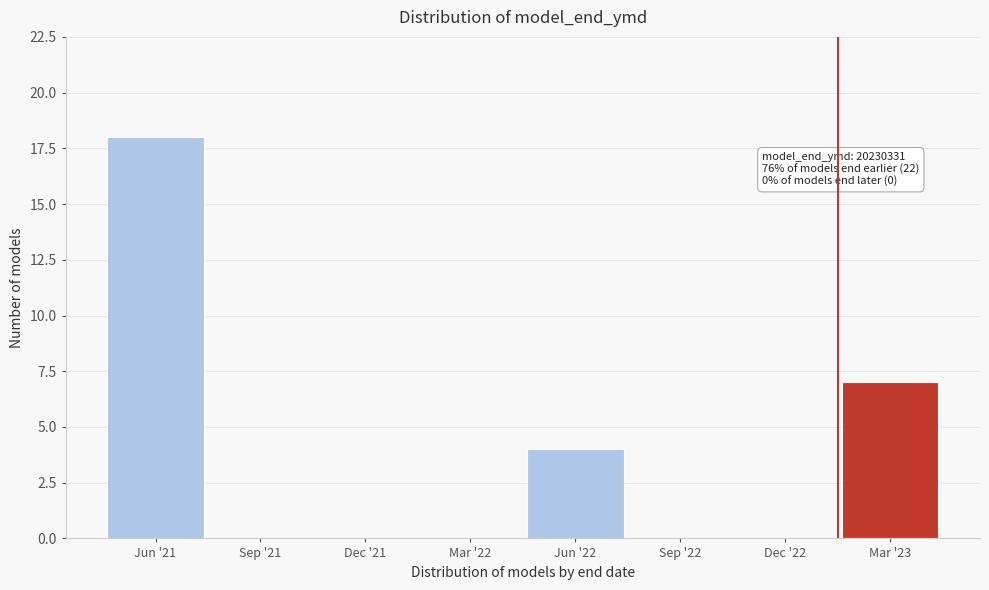

At which label is the value closest to 9?

Mar '23